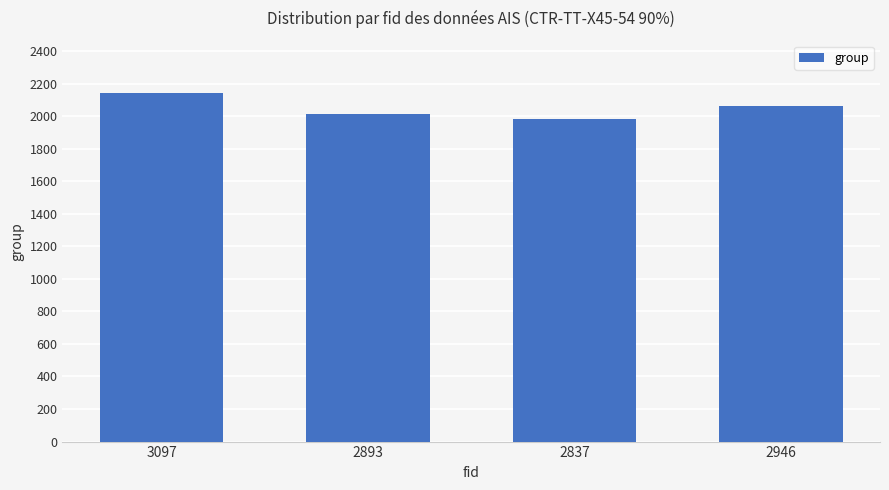

Which has a higher value, 2893 or 2837?

2893